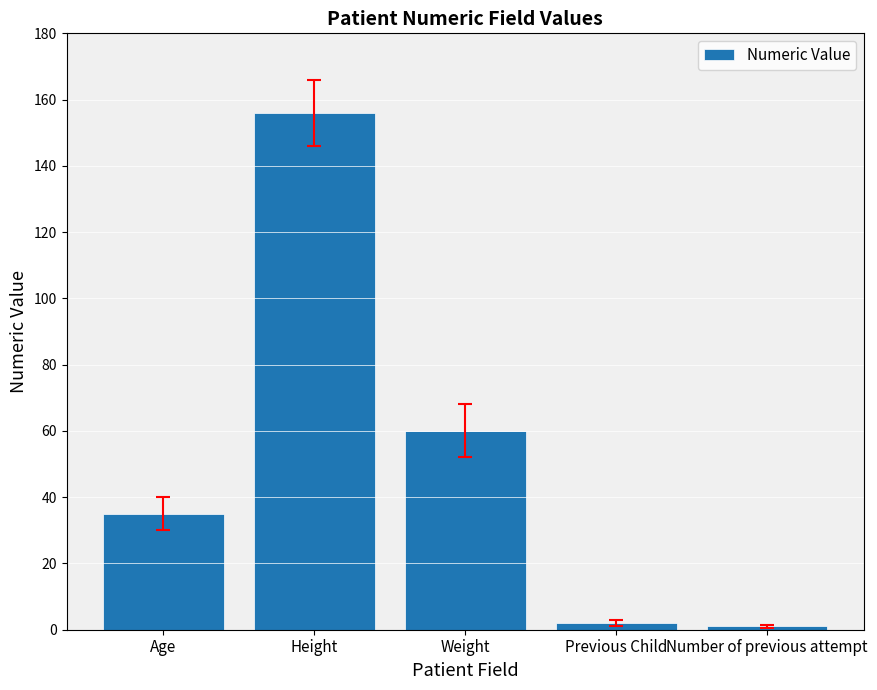

The value at Age is 35. True or false?

True